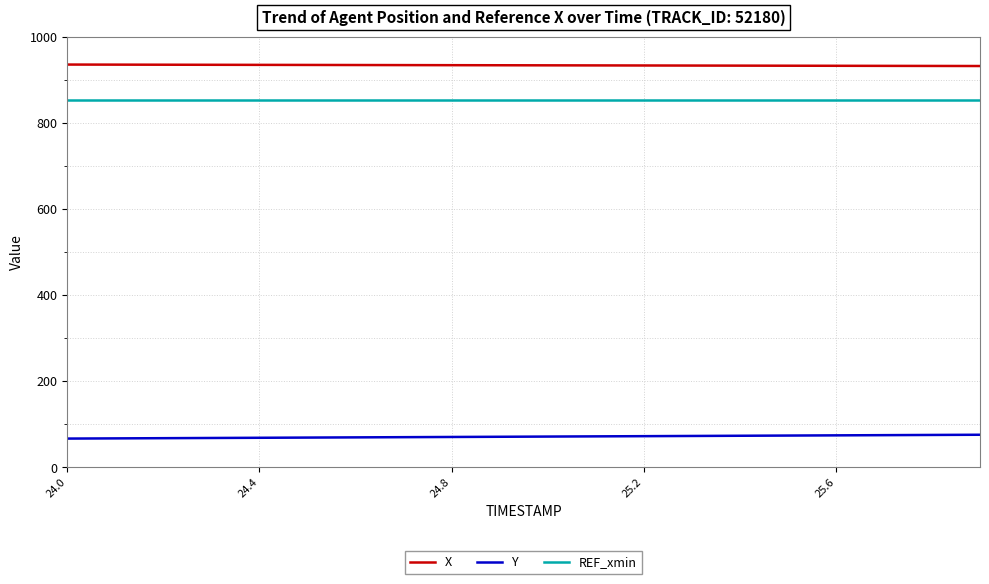

True or false: REF_xmin and X intersect in this chart.

False